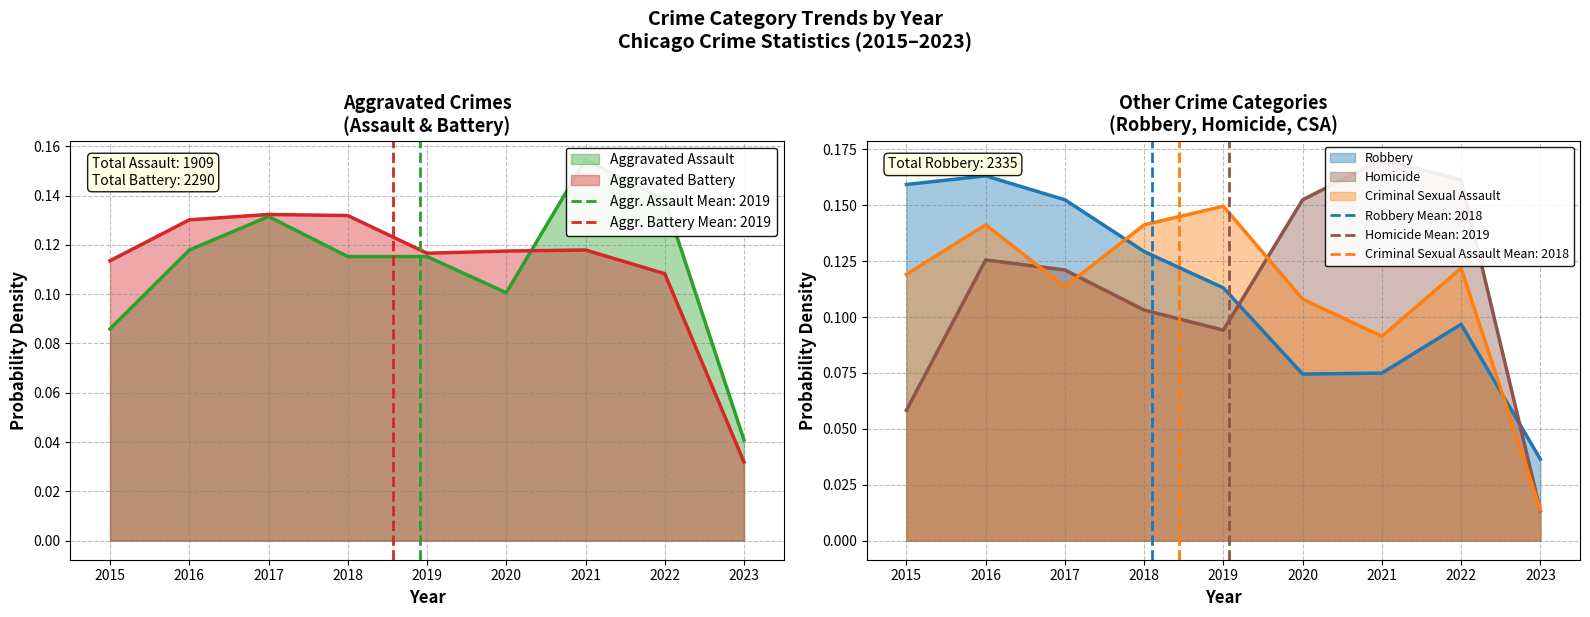

True or false: Criminal Sexual Assault and Aggravated Battery intersect in this chart.

True